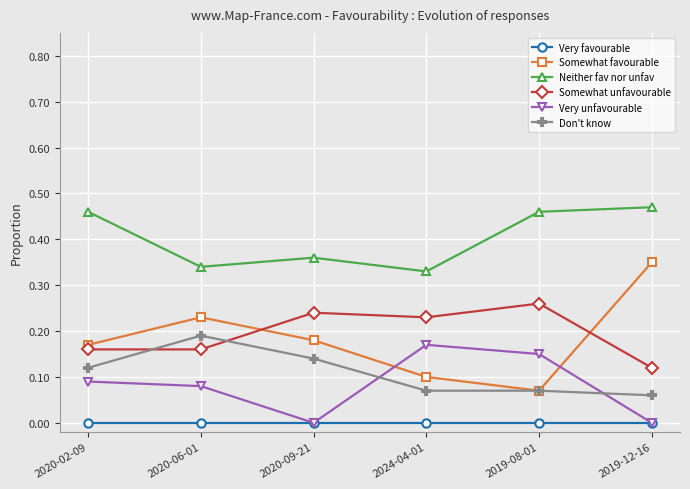

Which series has the widest spread of values?

Somewhat favourable